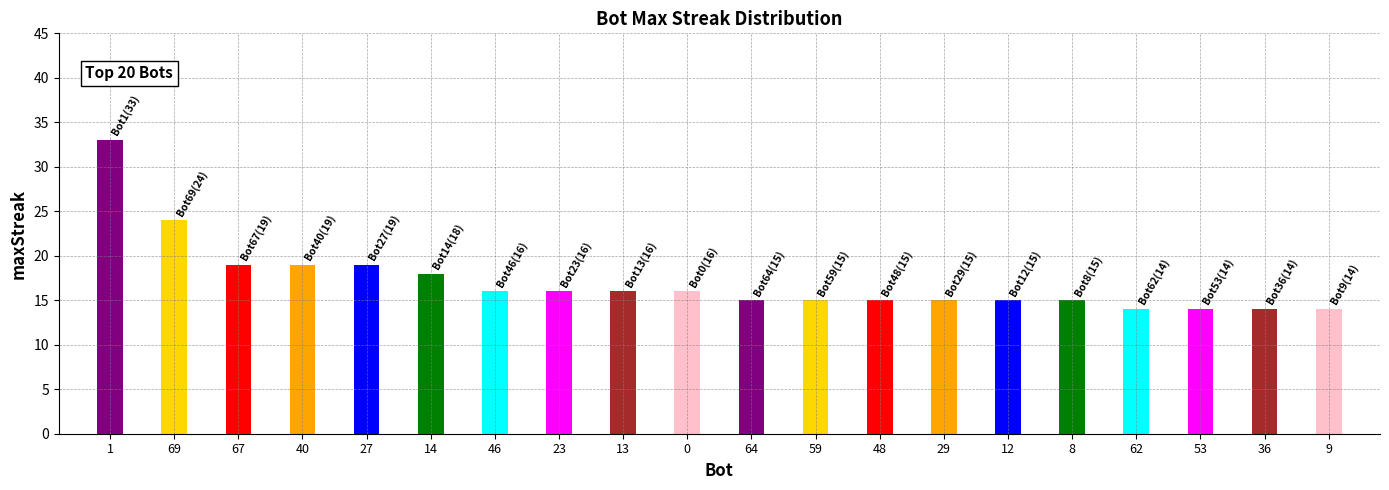

What position from the right is 62?

4